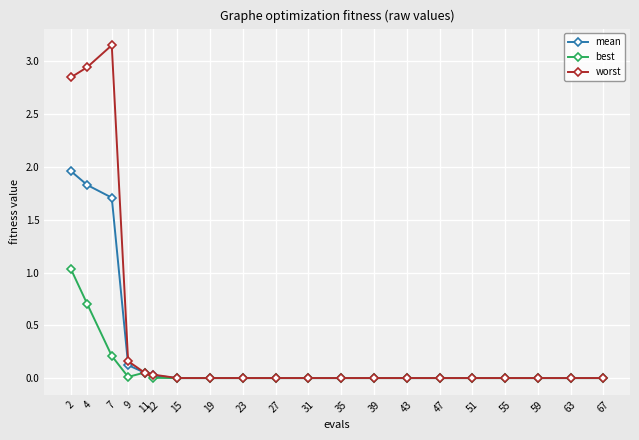

Rank the series at 7 from lowest to highest value.

best, mean, worst